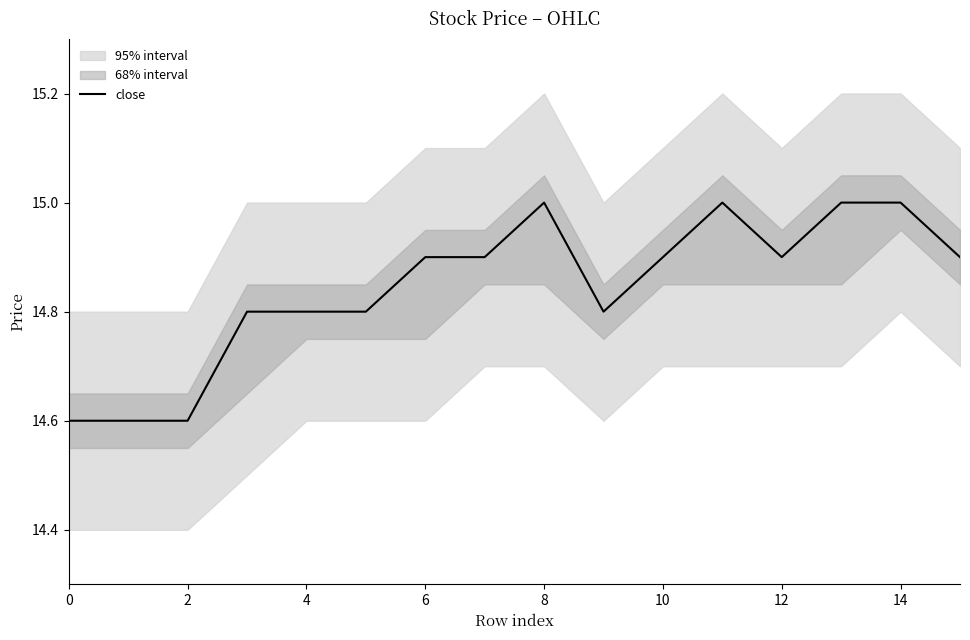

What is the lowest value of the close series?

14.6